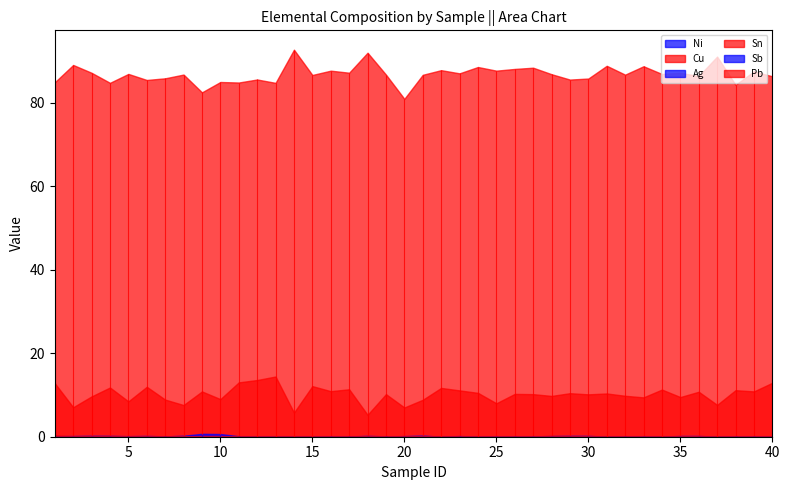

How many interior local peaks does the Cu series have?

16